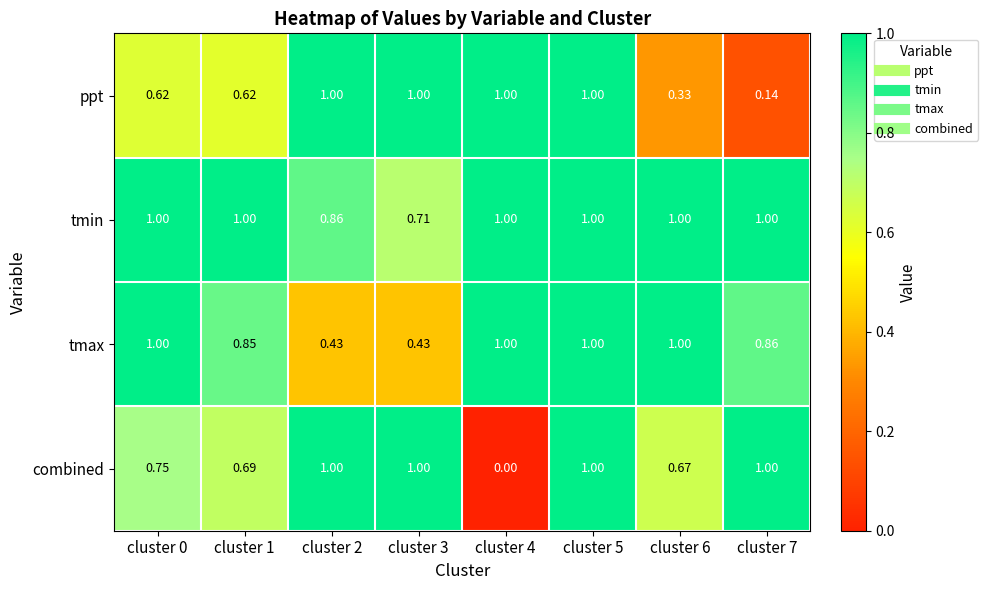

List the series in order of their overall mean, highest first.

tmin, tmax, combined, ppt